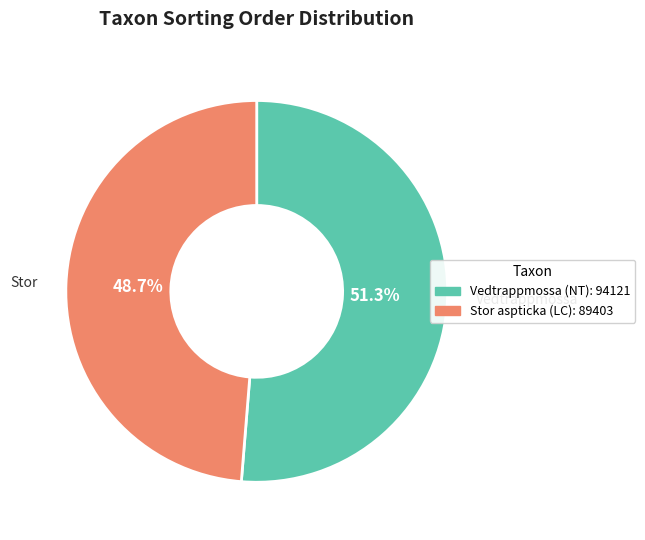

Is there any slice that represents more than half of the pie?

Yes